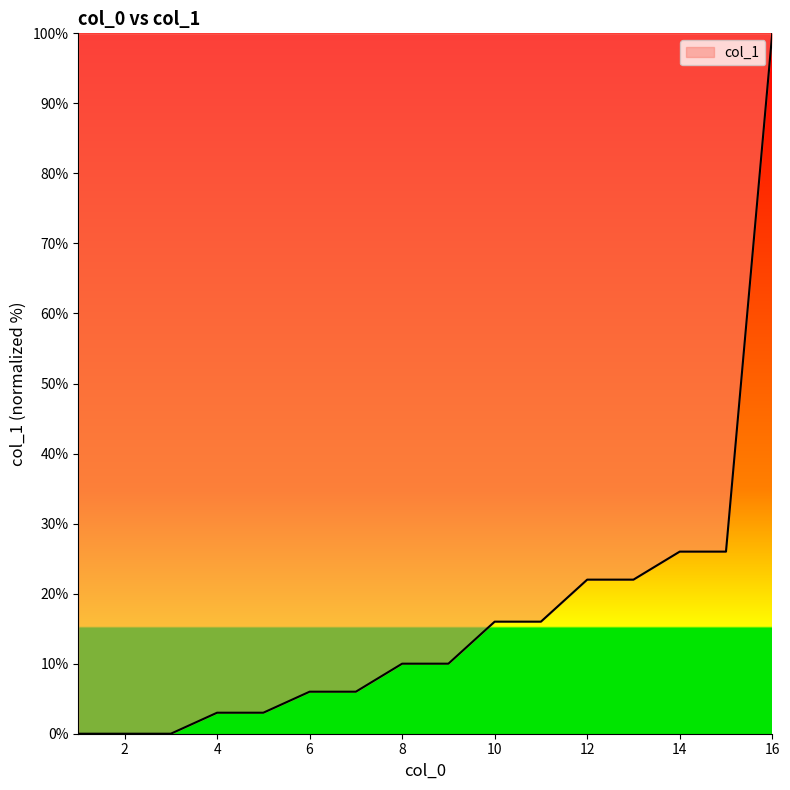

How many lines are shown in the chart?

1